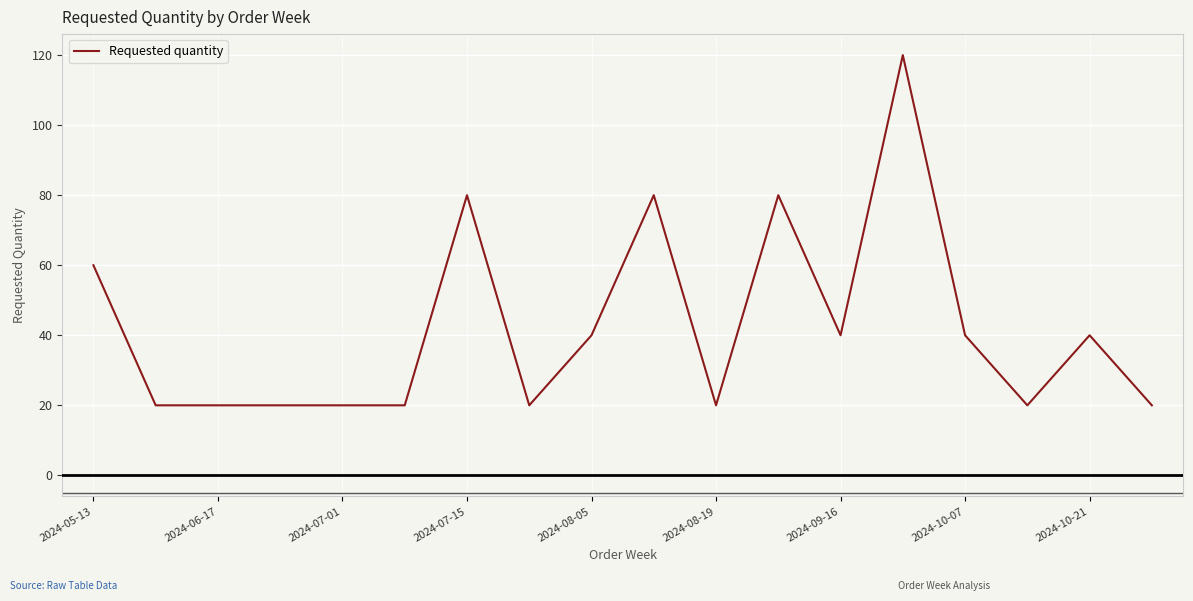

What is the smallest value displayed?

20